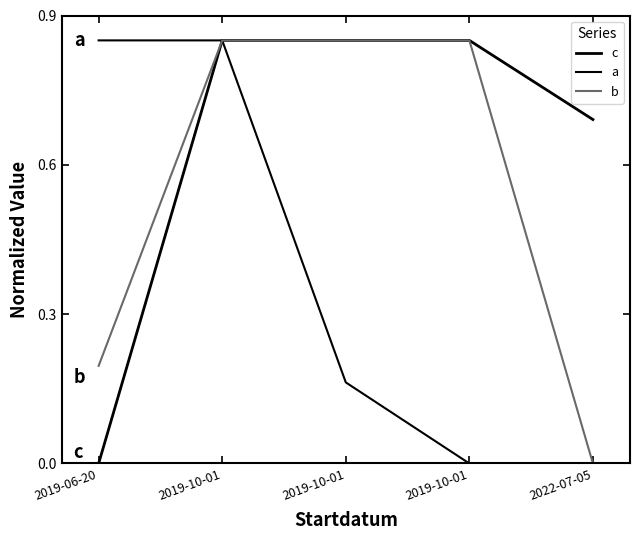

How many lines are shown in the chart?

3